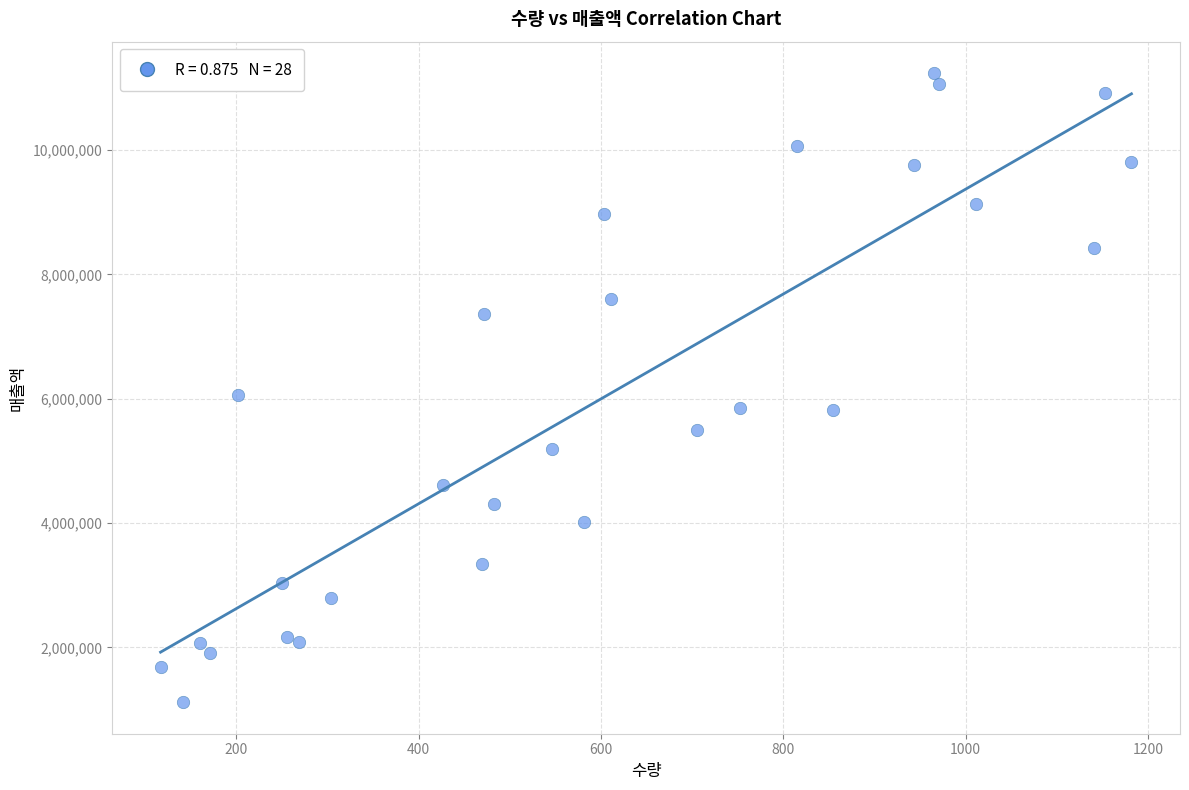

What is the range of X values (max minus min)?

1065.0